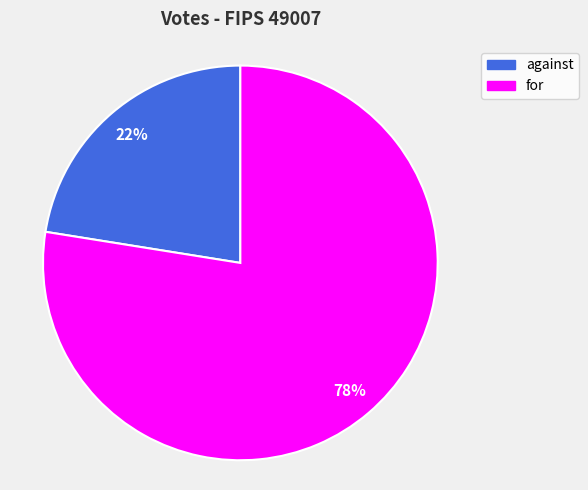

Approximately how many times larger is the value at against compared to for?

0.3